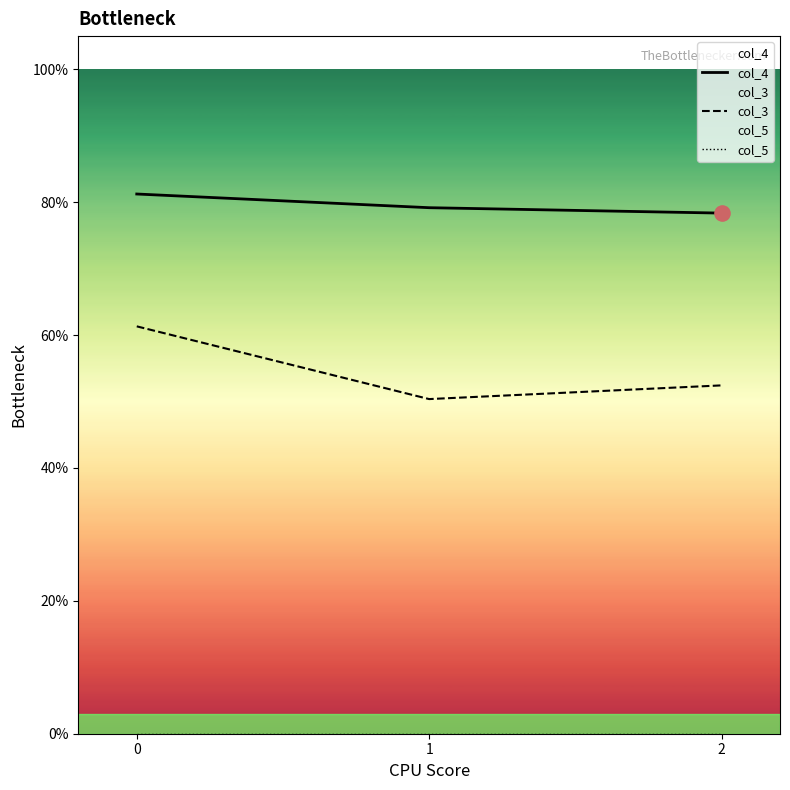

What is the total value across all series at 0?

1.4